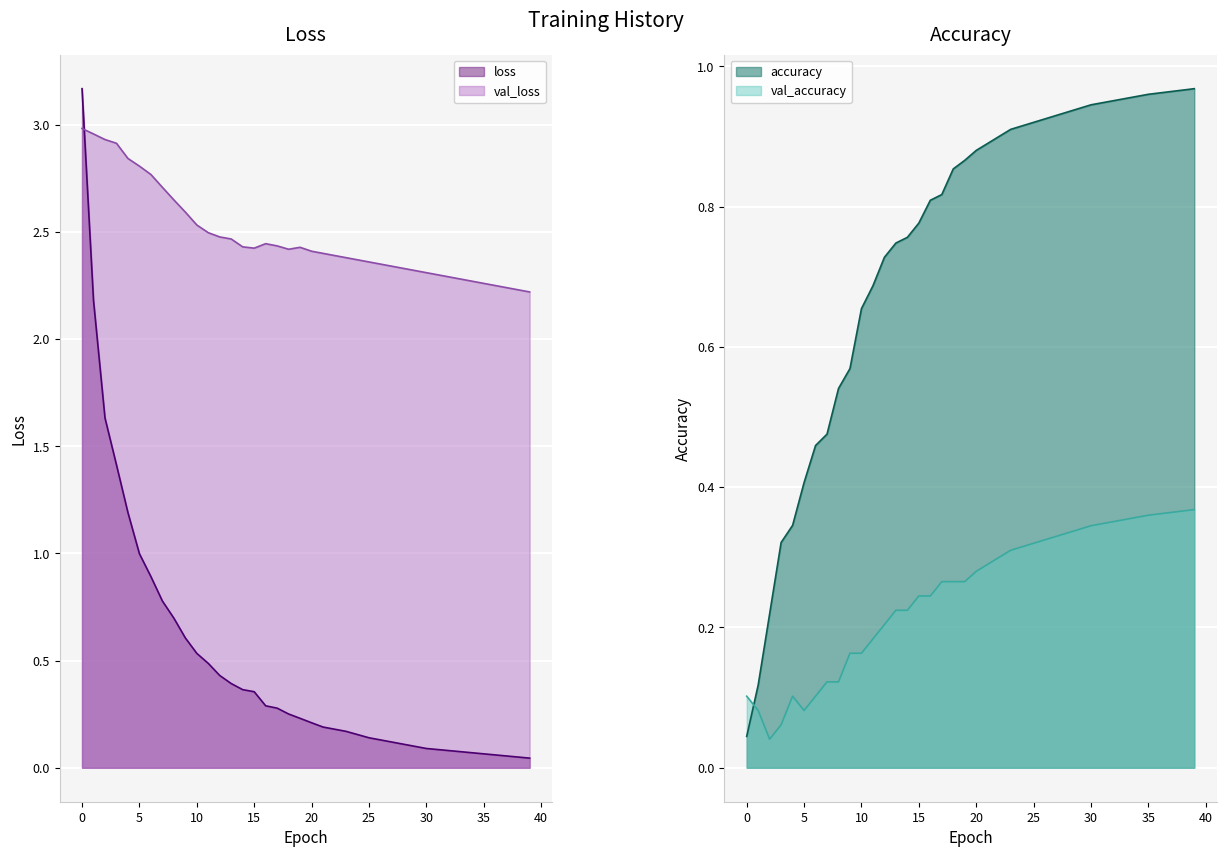

True or false: accuracy has more than 2 points higher than both neighbors.

False